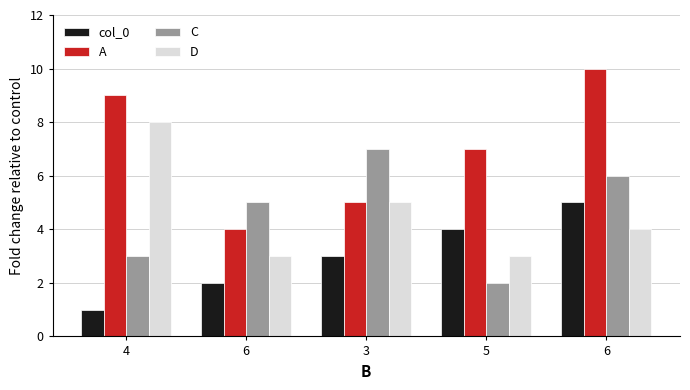

How many data points in A are less than 7?

2